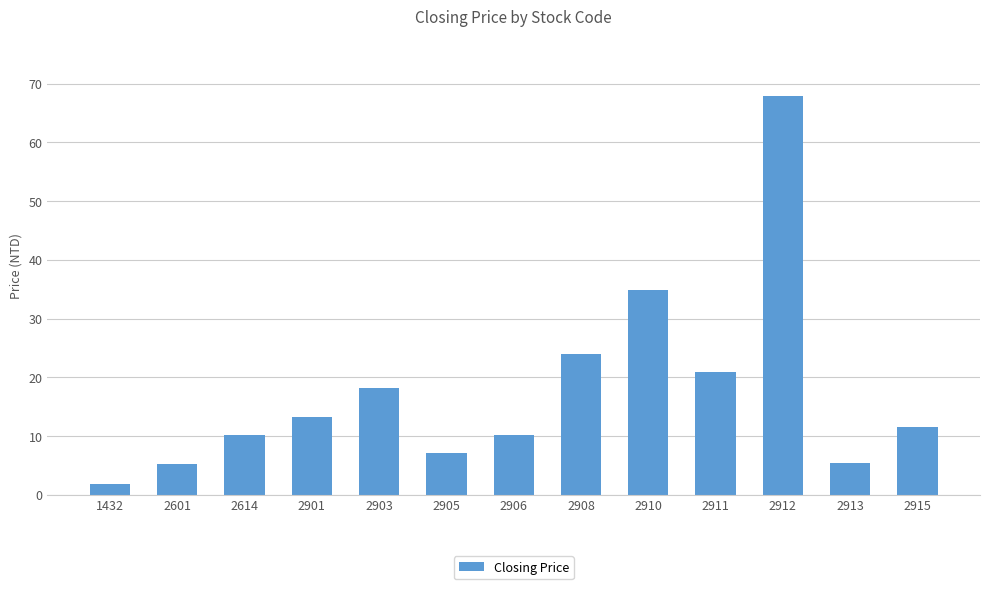

What is the smallest value displayed?

1.8